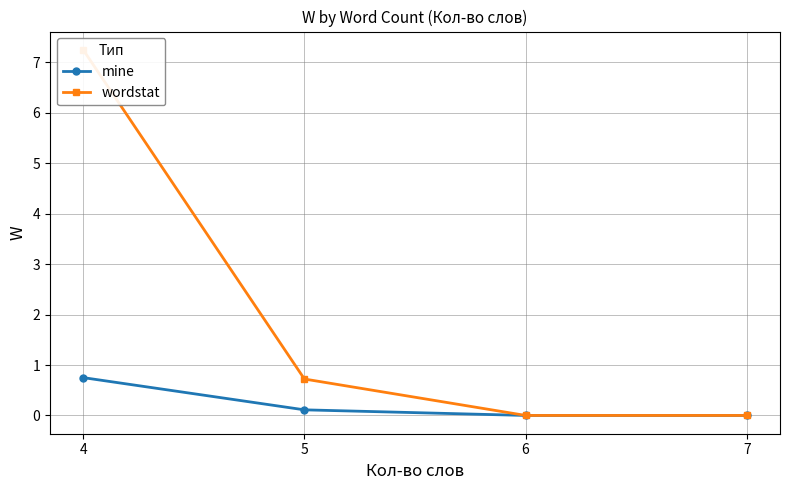

Is this an area chart (filled region under the line)?

No